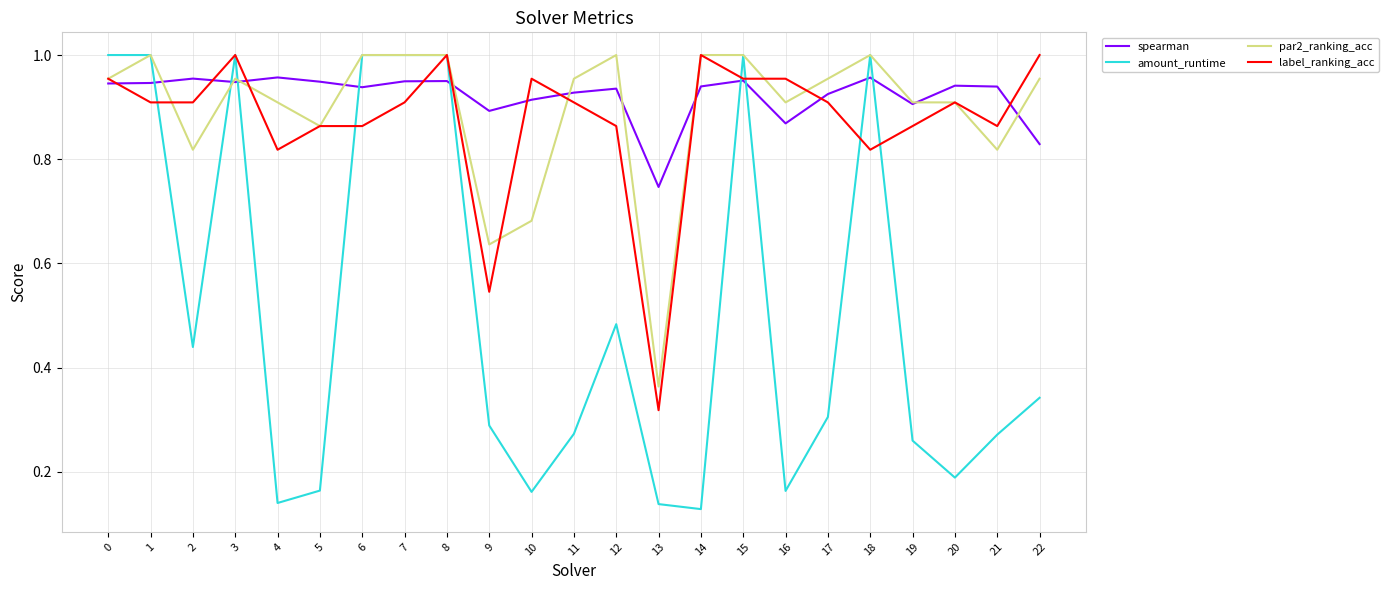

Is the value of label_ranking_acc at 0 greater than the value of par2_ranking_acc at 19?

Yes